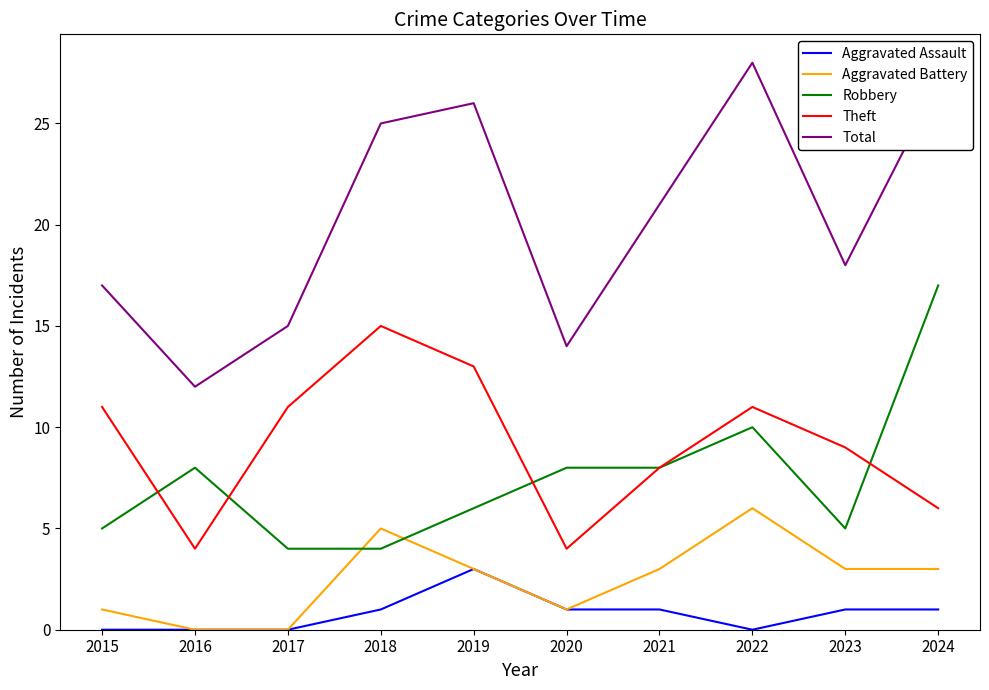

True or false: Robbery and Theft cross at least once.

True